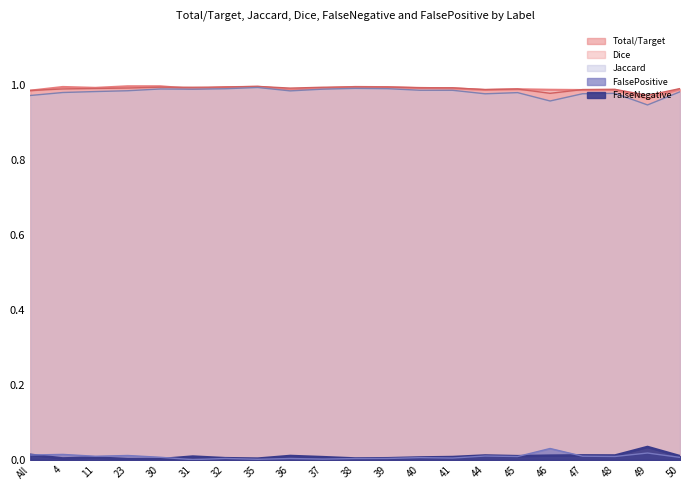

Between which two adjacent categories do Dice and Total/Target first intersect?

All and 4